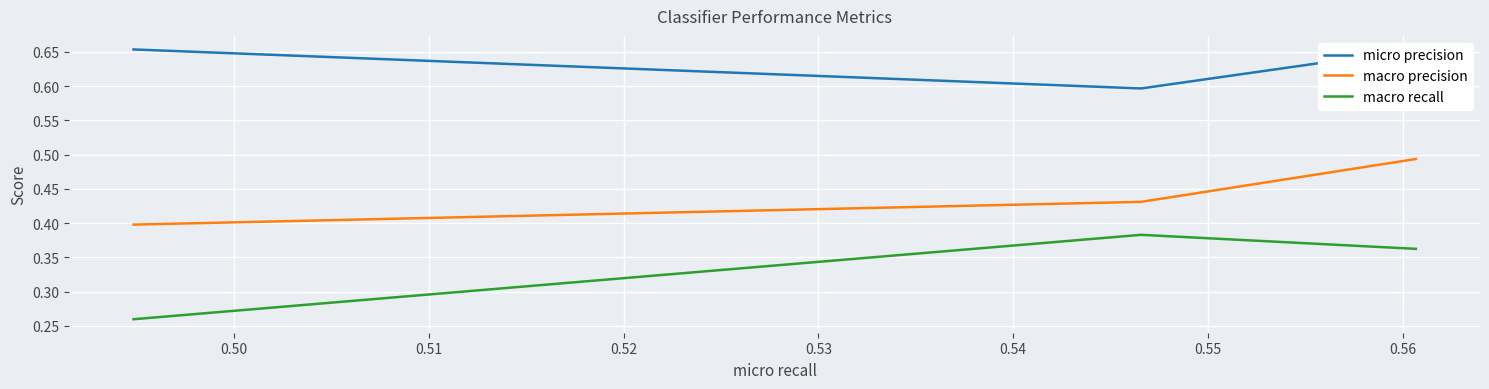

Which series has the largest total across all categories?

micro precision